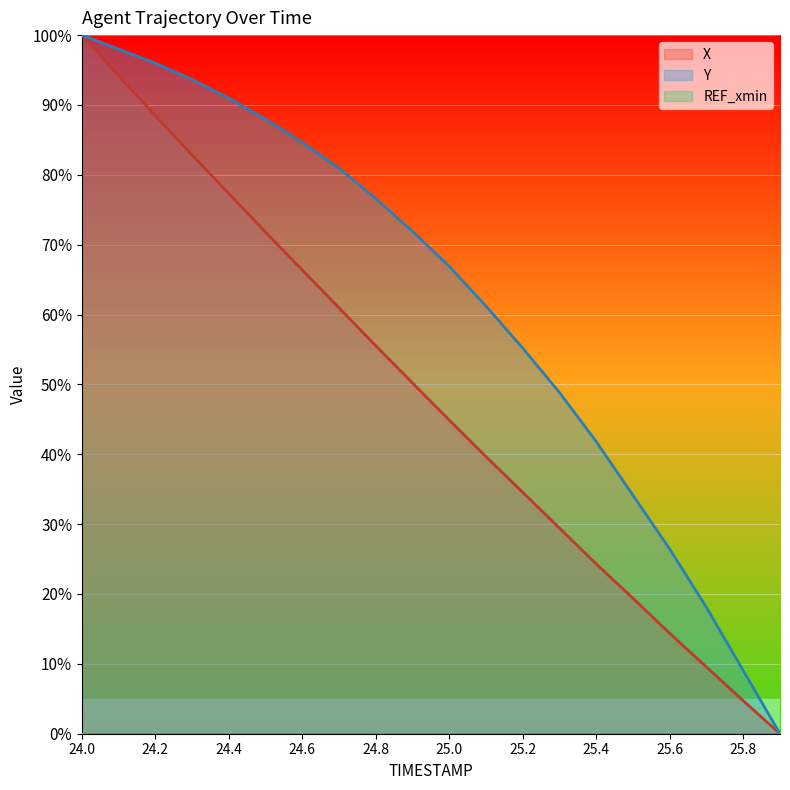

True or false: Y and X intersect in this chart.

False